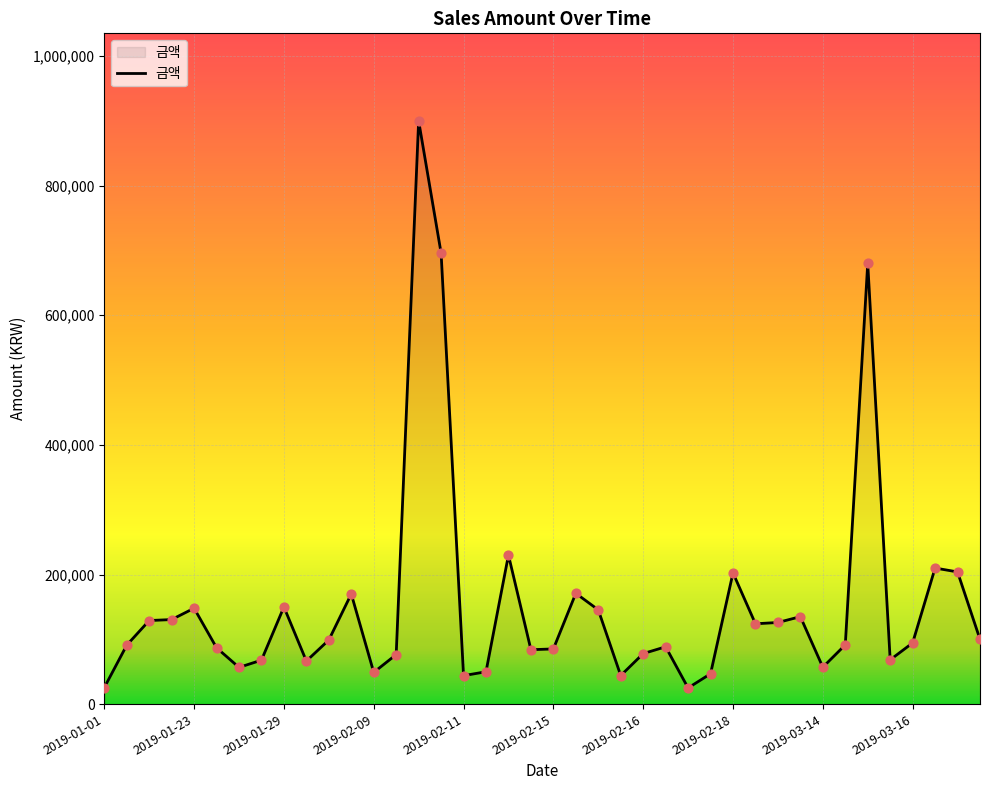

What is the minimum value shown in the chart?

25000